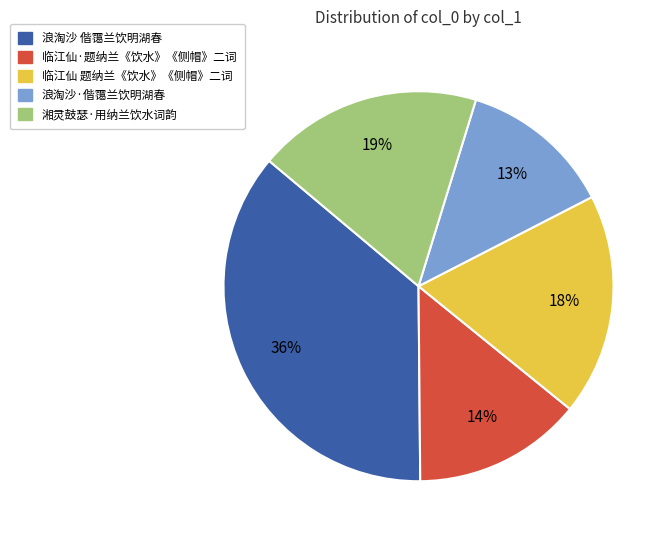

Is there a majority slice in this chart?

No